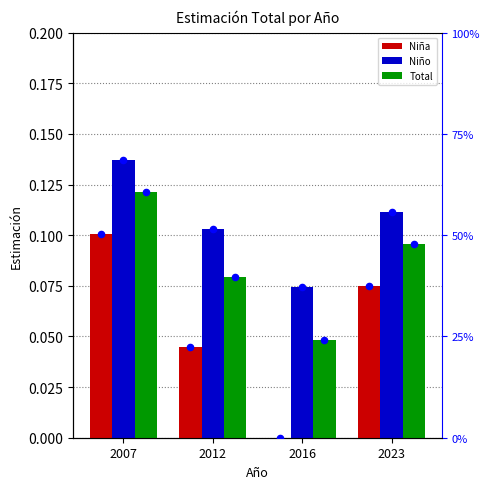

Which series reaches the minimum Y coordinate?

Niña